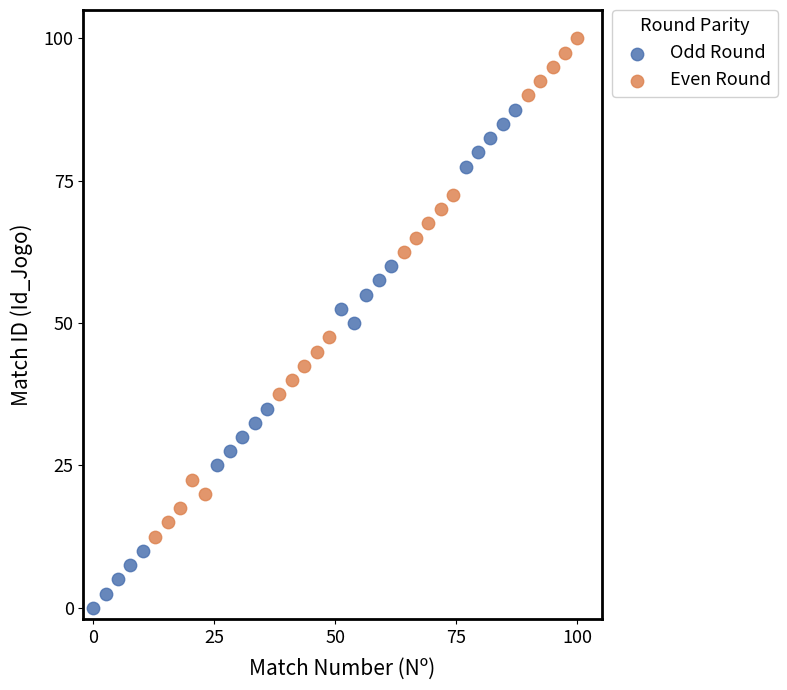

Which series reaches the maximum Y coordinate?

Even Round